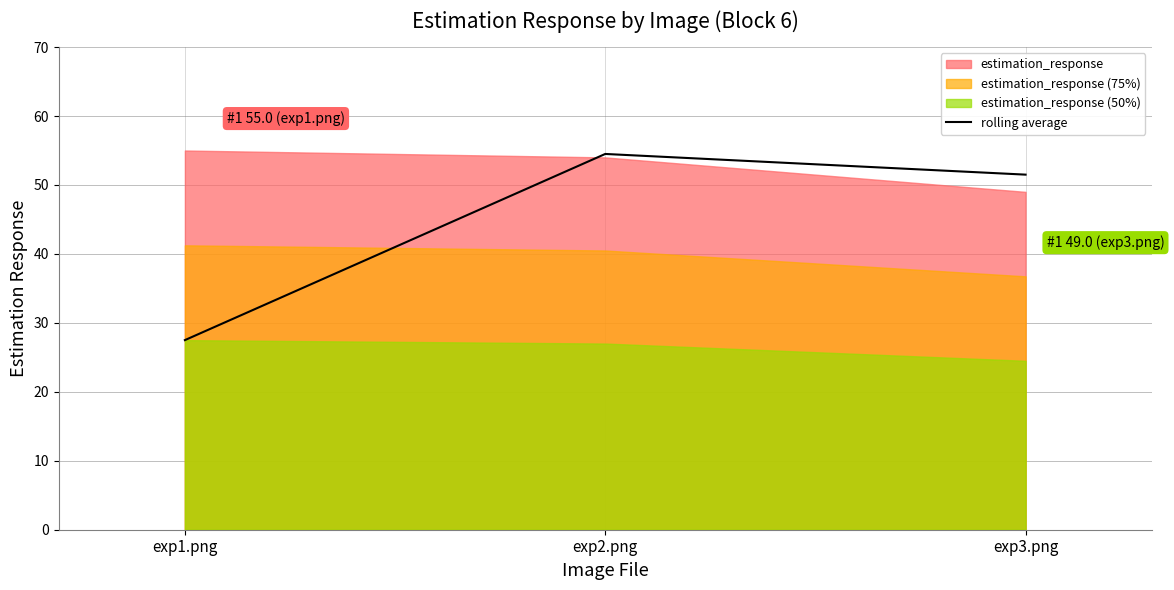

Does the chart have visible grid lines?

Yes